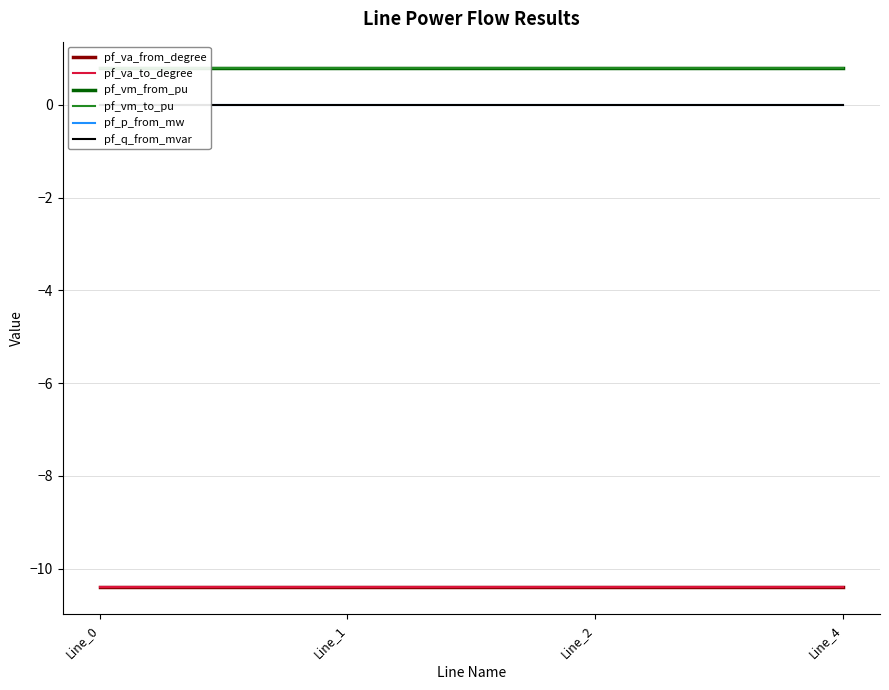

True or false: pf_q_from_mvar has more than 1 interior local peaks.

False